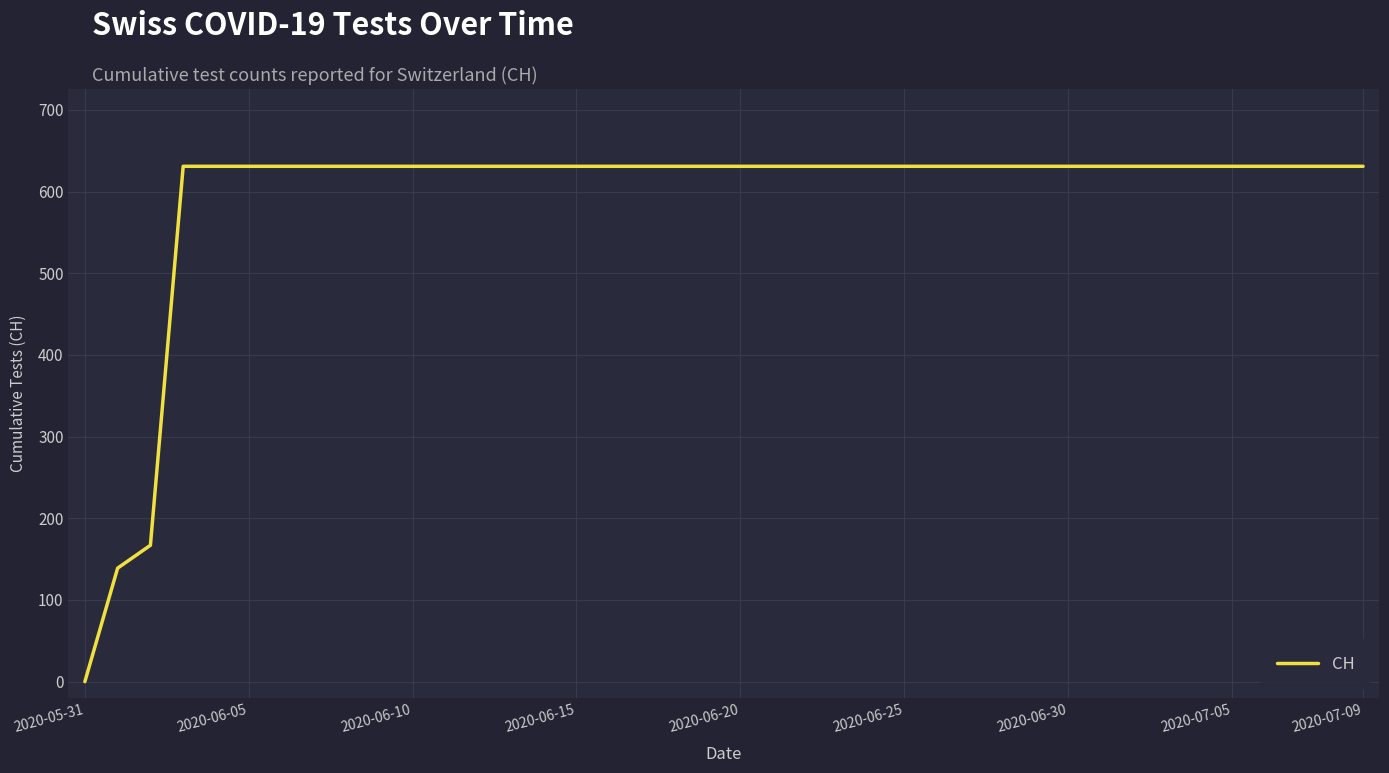

How many lines are shown in the chart?

1